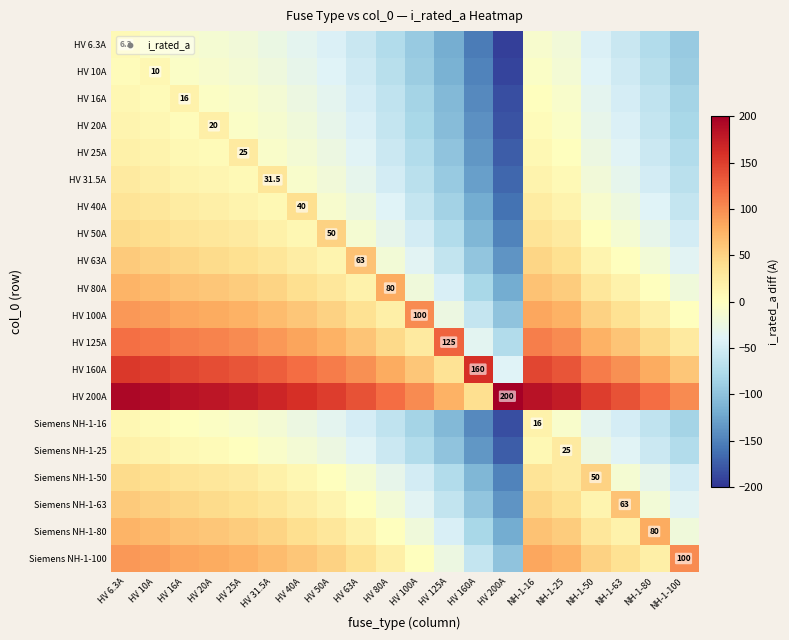

Is it true that HV 16A equals -109.0 at HV 125A?

True